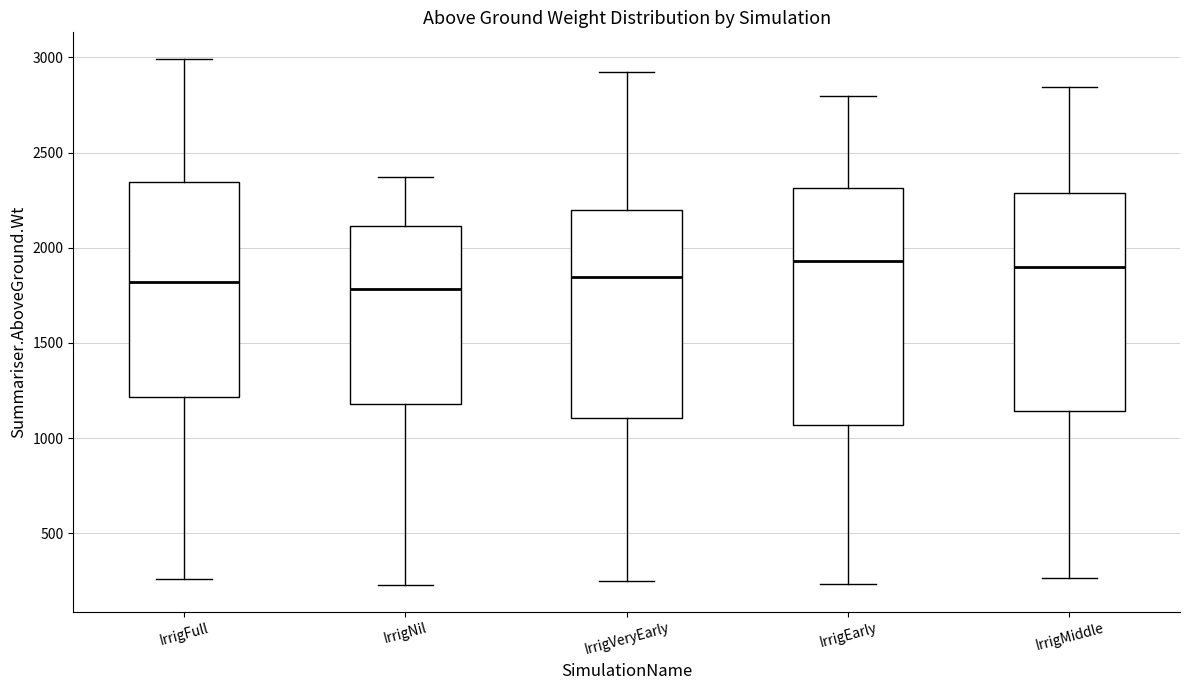

Where does the upper whisker of the box for IrrigVeryEarly end on the y-axis? The values are not printed on the chart, so give them approximately, as read against the axis.

2900